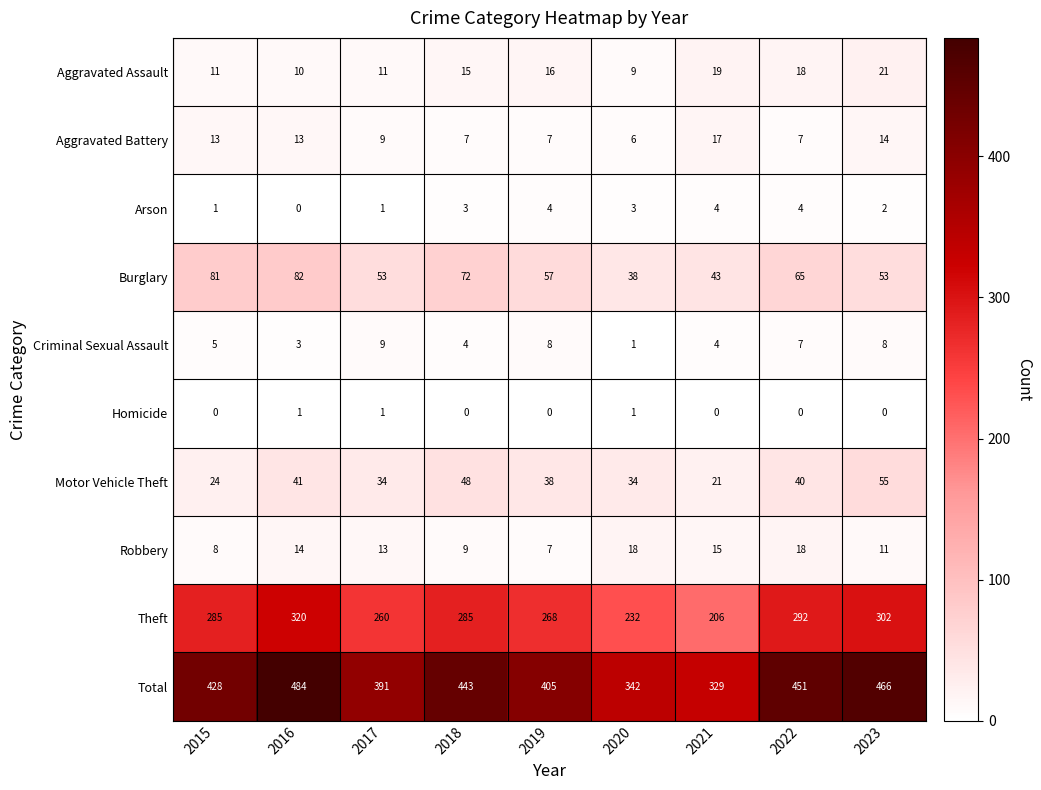

How many values in the Arson series are below 3?

4